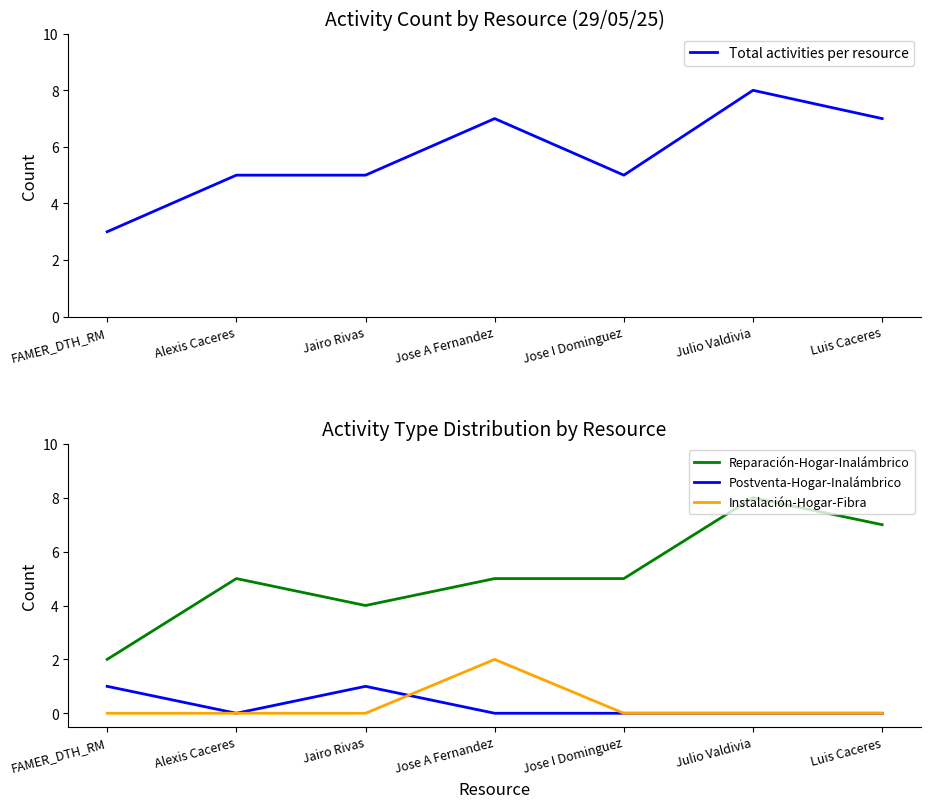

What is the difference between the Reparación-Hogar-Inalámbrico values at Luis Caceres and FAMER_DTH_RM?

5